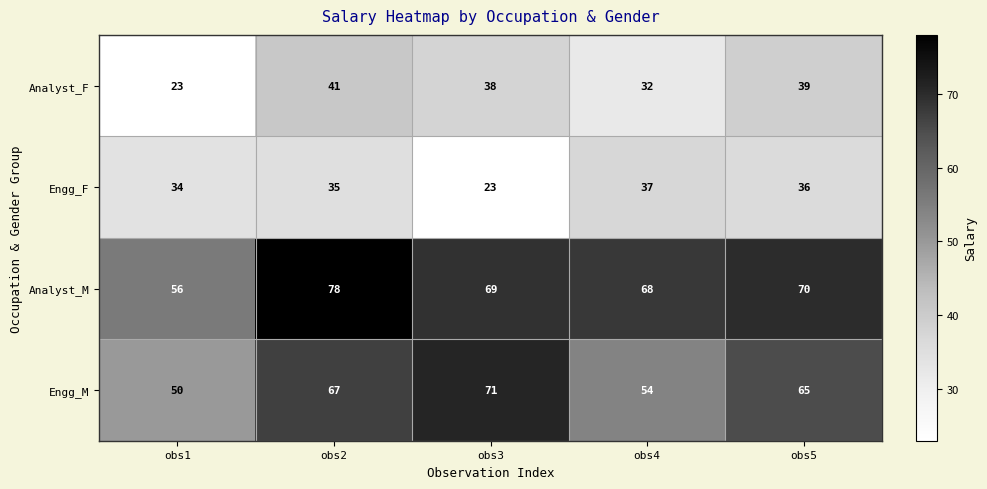

Count the number of data series in this chart.

4